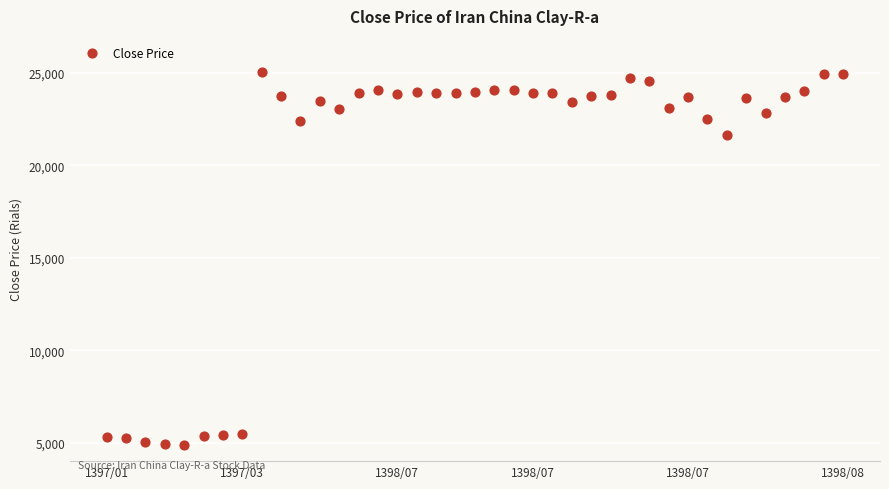

What Y value in the scatter plot is closest to 14962?

21640